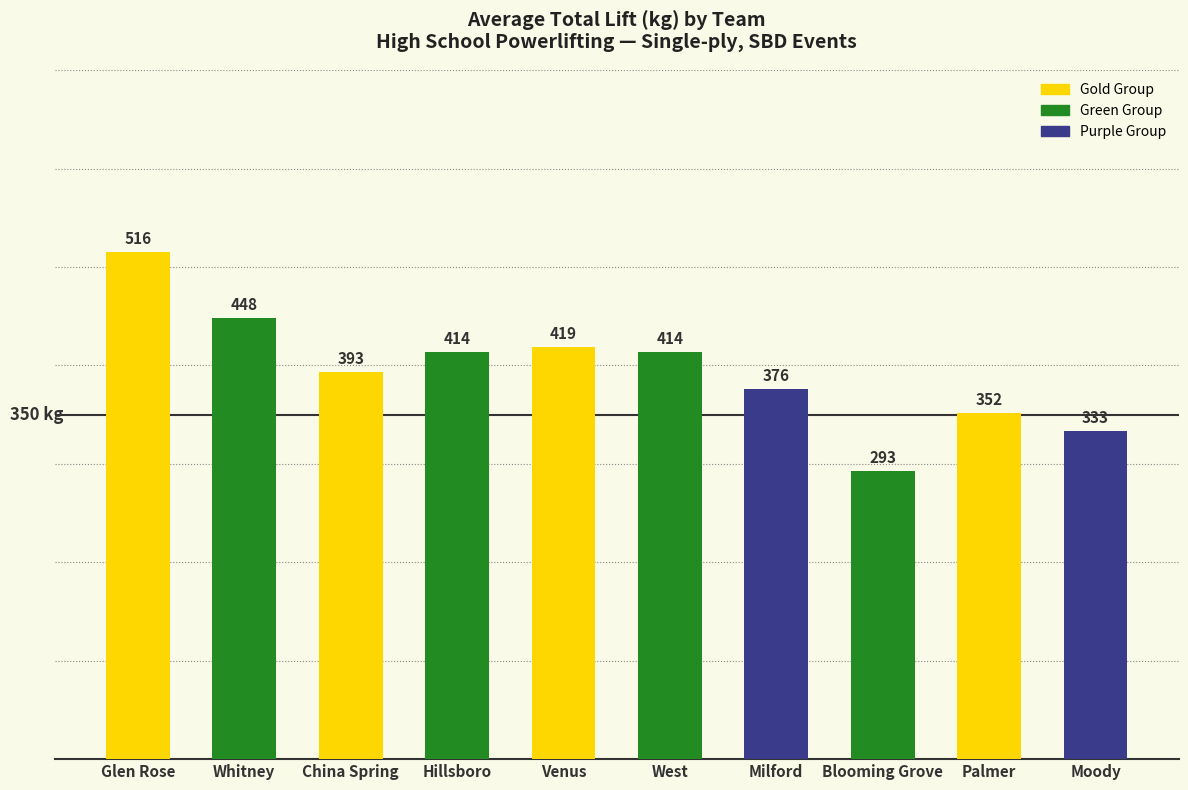

How many values are below 413?

5